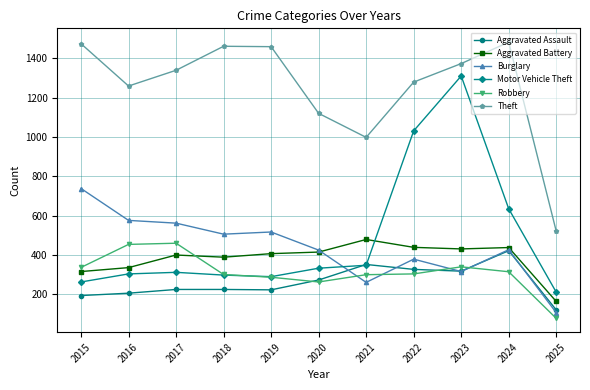

Which series has the widest spread of values?

Motor Vehicle Theft